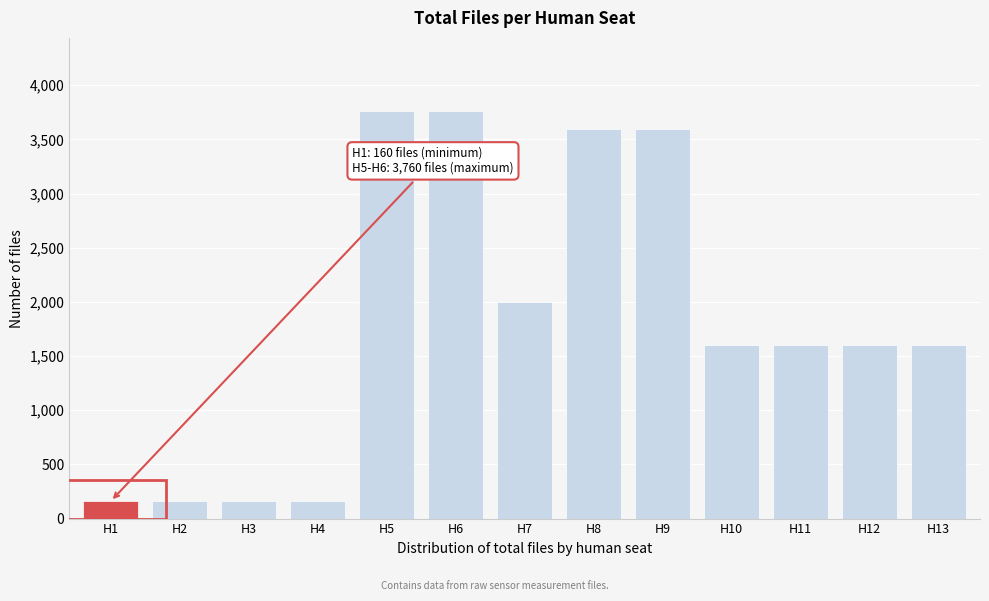

Reading left to right, list all the values displayed in this chart.

160	160	160	160	3760	3760	2000	3600	3600	1600	1600	1600	1600